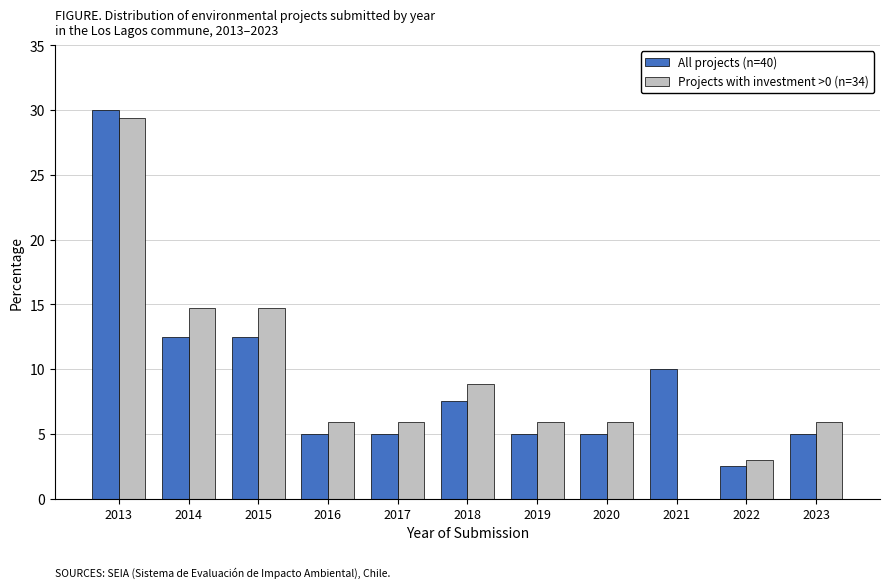

Reading left to right, what are all the values shown in this chart?

All projects (n=40): 30.0	12.5	12.5	5.0	5.0	7.5	5.0	5.0	10.0	2.5	5.0
Projects with investment >0 (n=34): 29.4	14.7	14.7	5.9	5.9	8.8	5.9	5.9	0.0	2.9	5.9